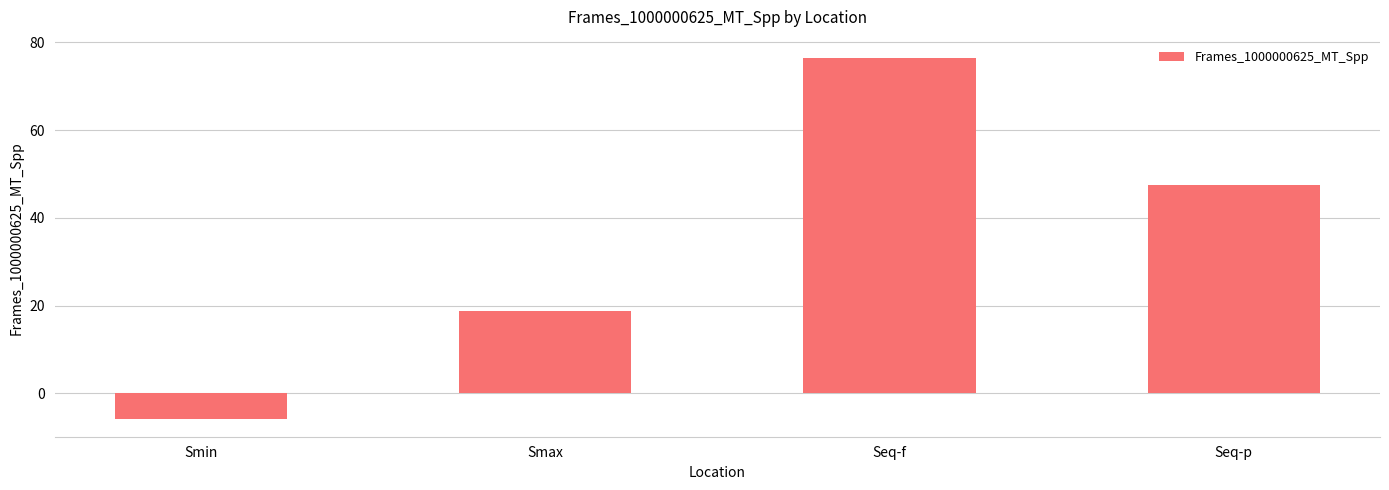

How many values are below zero?

1